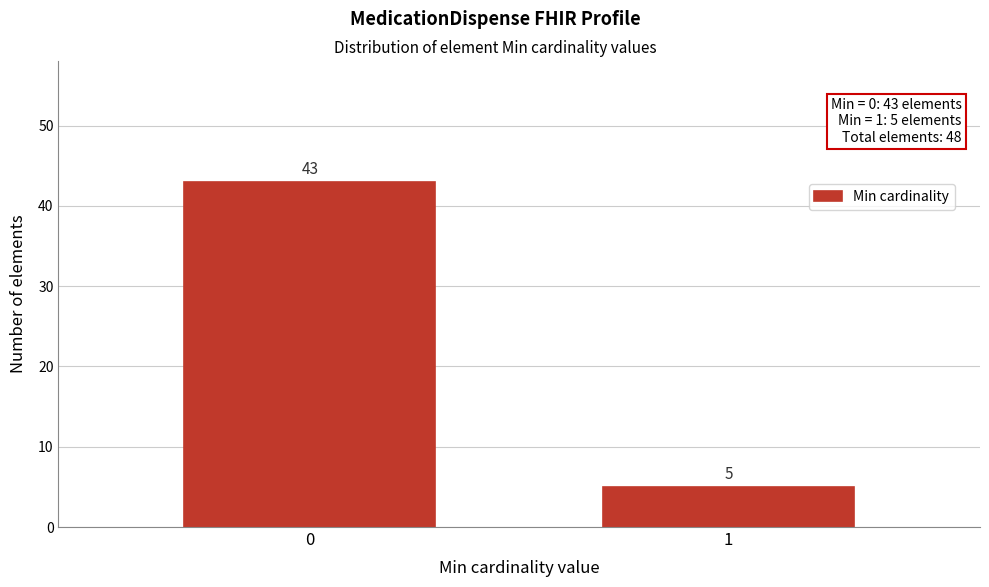

Reading left to right, what are all the values shown in this chart?

0=43	1=5